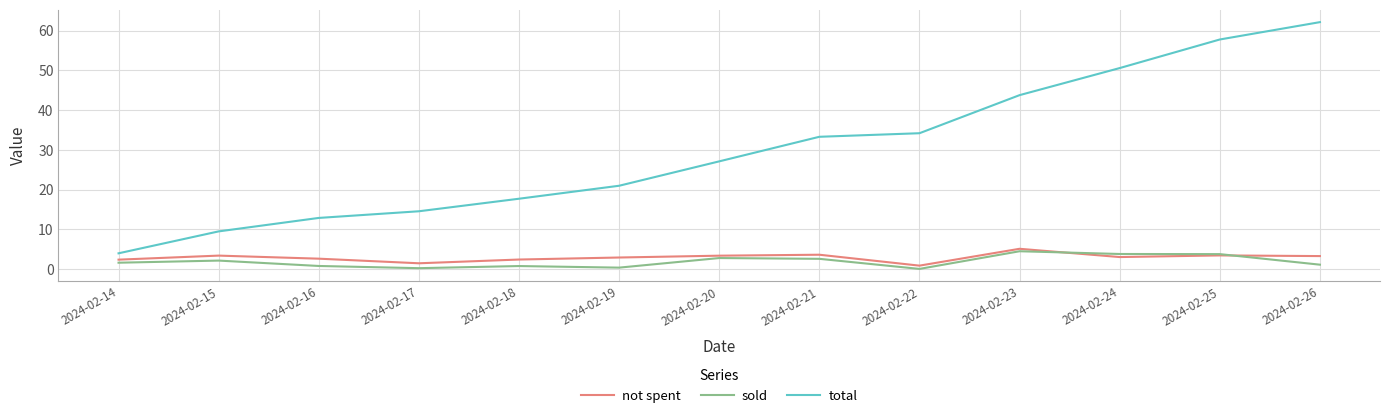

True or false: sold and not spent cross at least once.

True